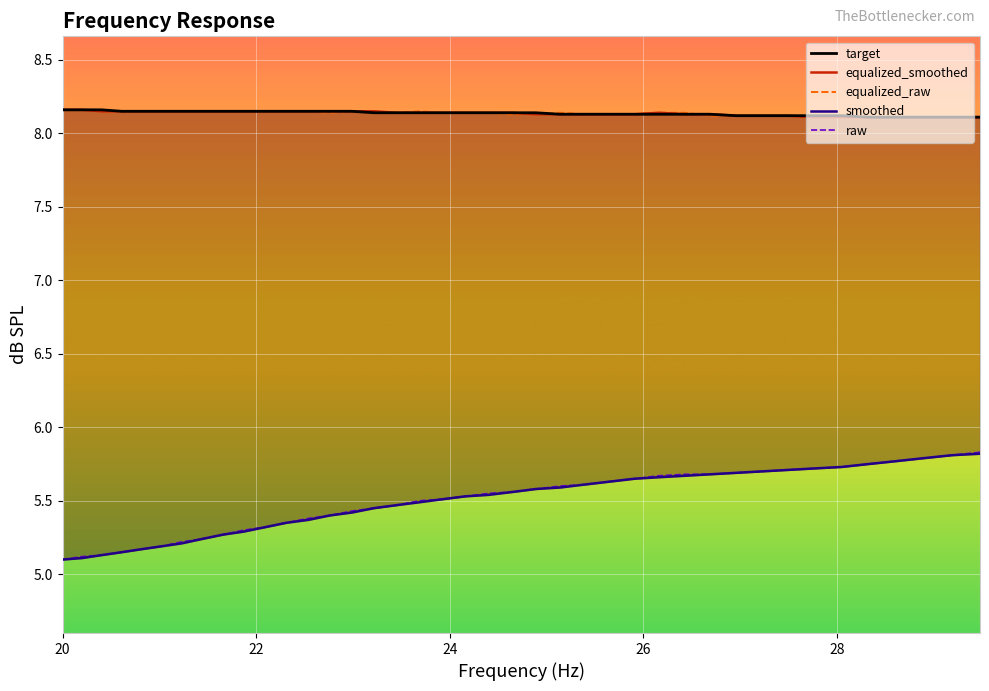

What is the minimum value for equalized_smoothed?

8.1